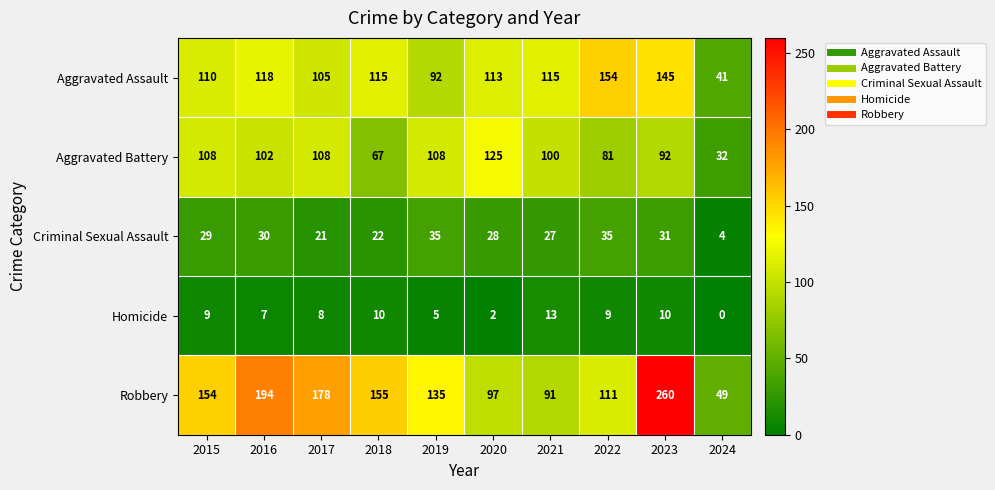

The value of Aggravated Assault at 2022 is 154. True or false?

True